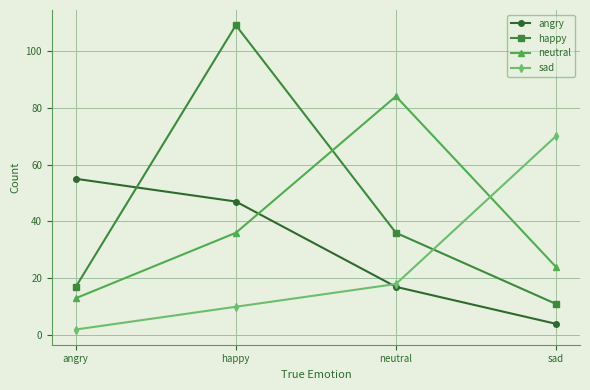

Does the chart display data point markers on the line(s)?

Yes